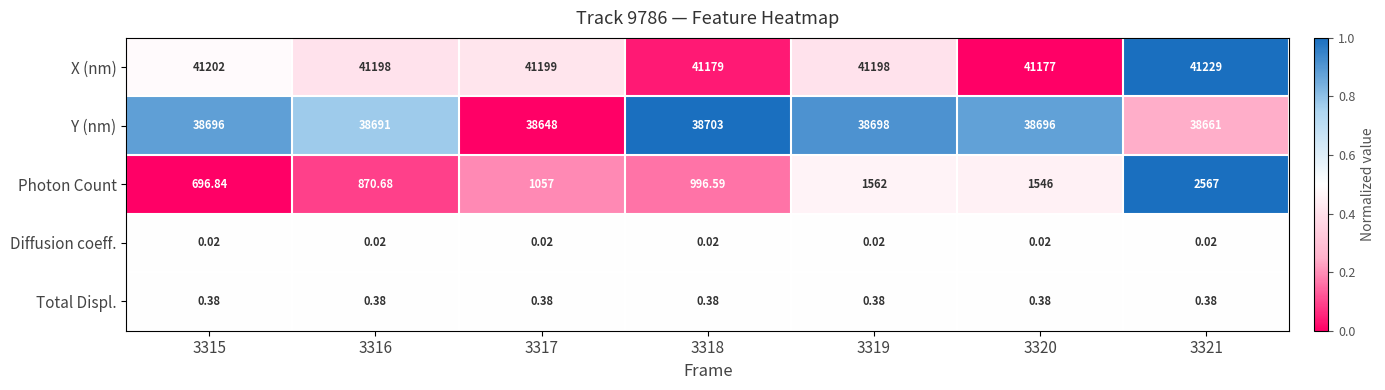

Which label corresponds to the largest value in the chart?

3321